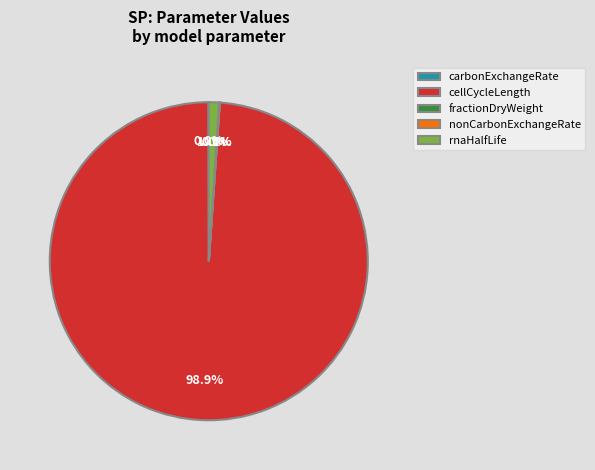

Which category has the biggest portion of the pie?

cellCycleLength